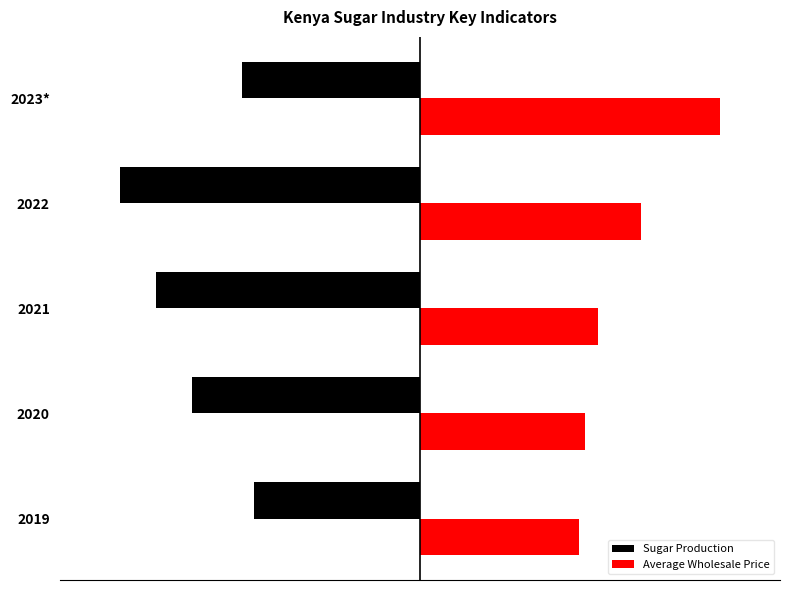

Rank the series by their average value, from lowest to highest.

Sugar Production, Average Wholesale Price